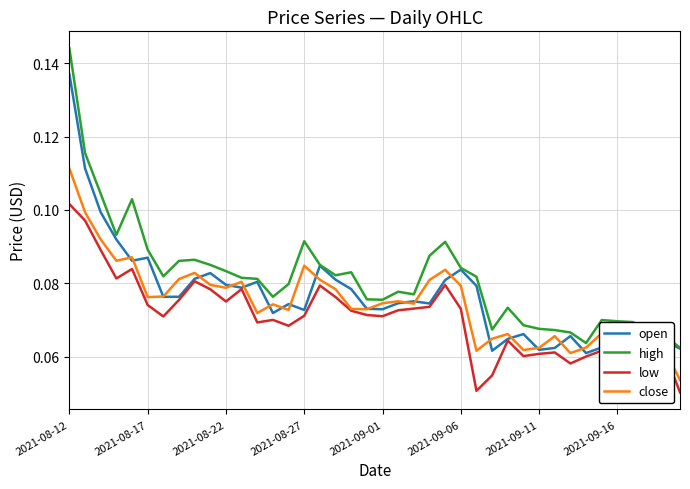

True or false: low and high cross at least once.

False